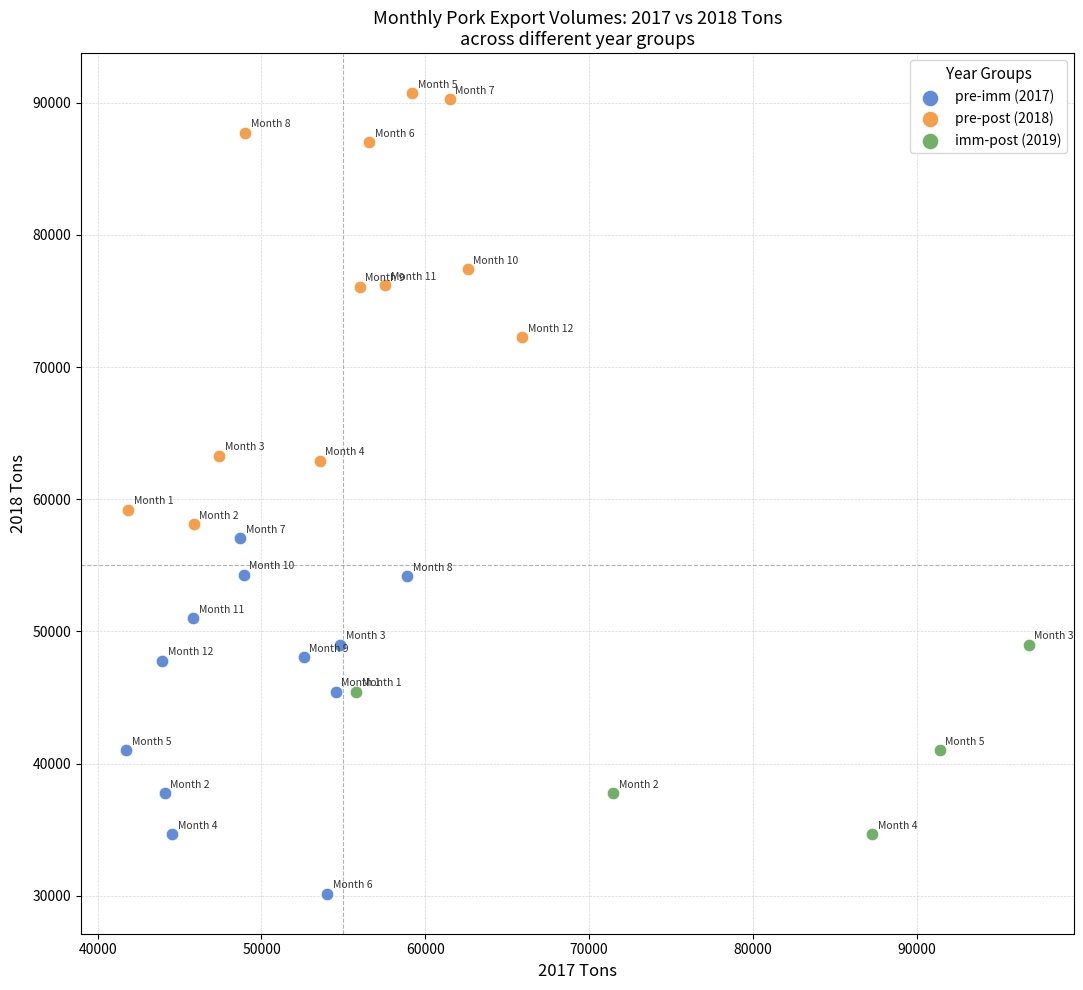

Which series contains the lowest Y value?

pre-imm (2017)